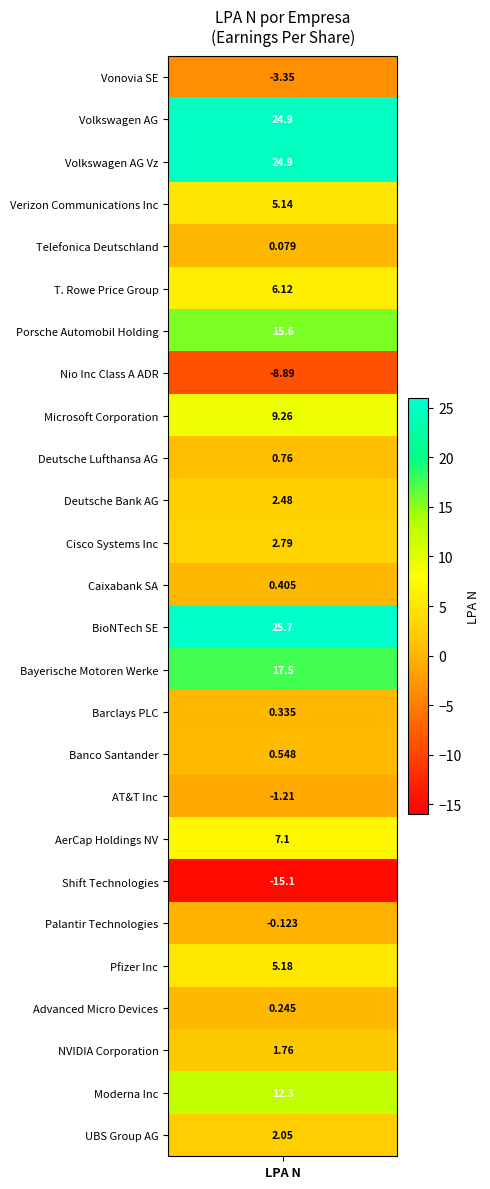

The chart shows a value of 0.1 at 4. True or false?

True